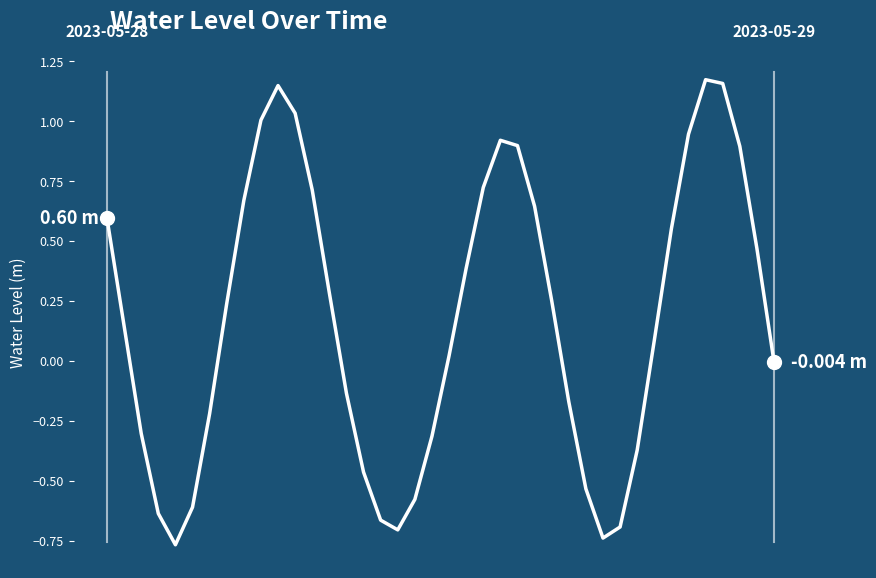

How many lines are shown in the chart?

1